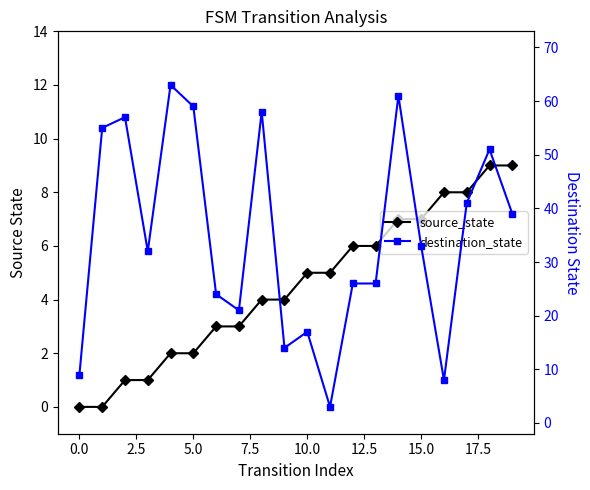

Reading left to right, list all the values displayed in this chart.

source_state: 0	0	1	1	2	2	3	3	4	4	5	5	6	6	7	7	8	8	9	9
destination_state: 9	55	57	32	63	59	24	21	58	14	17	3	26	26	61	33	8	41	51	39